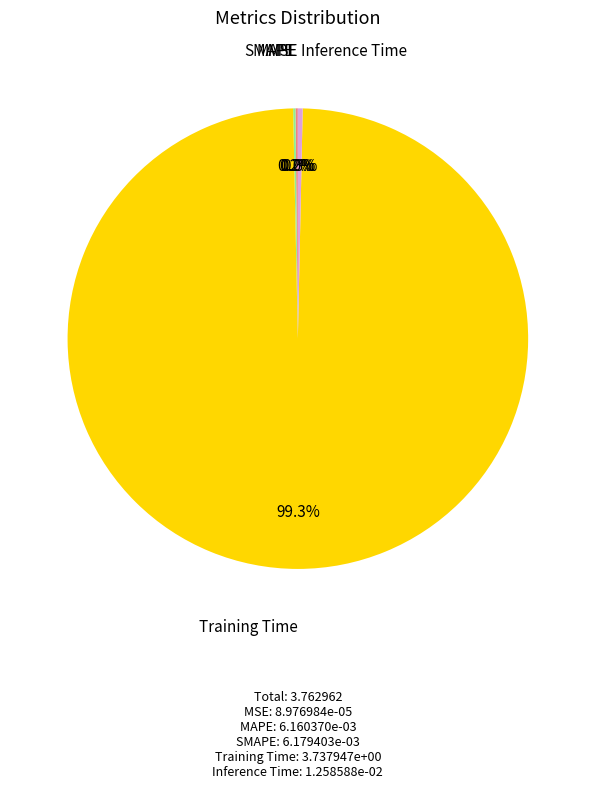

How much of the chart is everything except Training Time?

0.7%